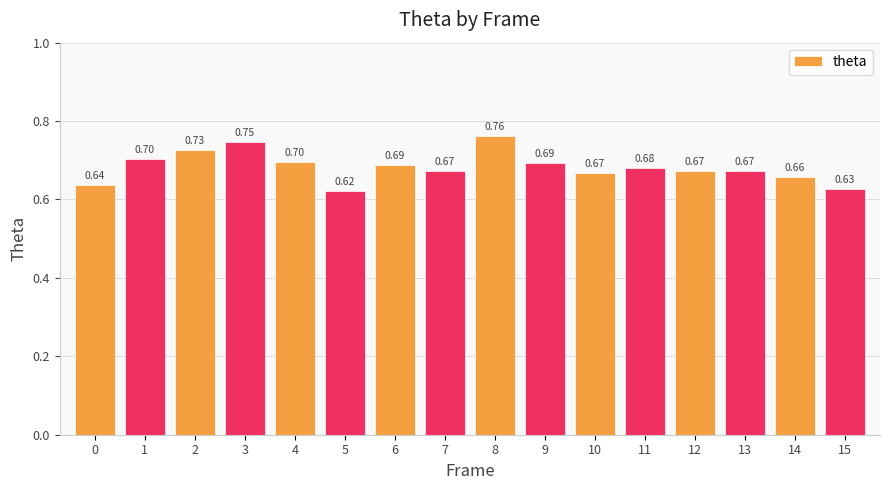

Between 4 and 8, which is larger?

8